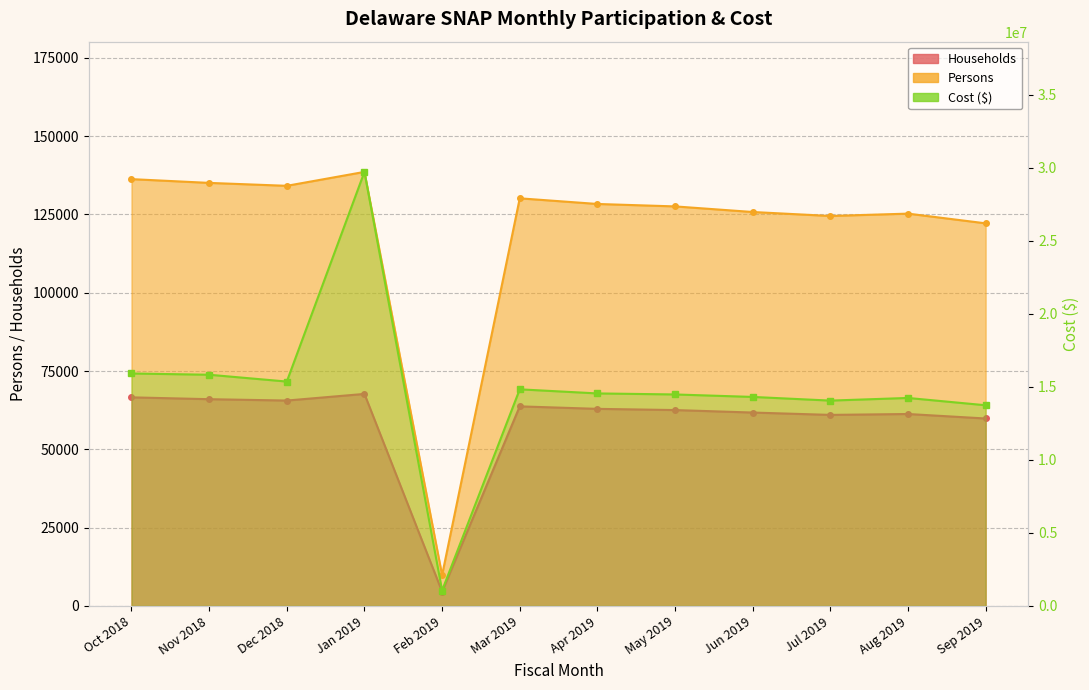

At how many categories does at least one series exceed 5553035?

11